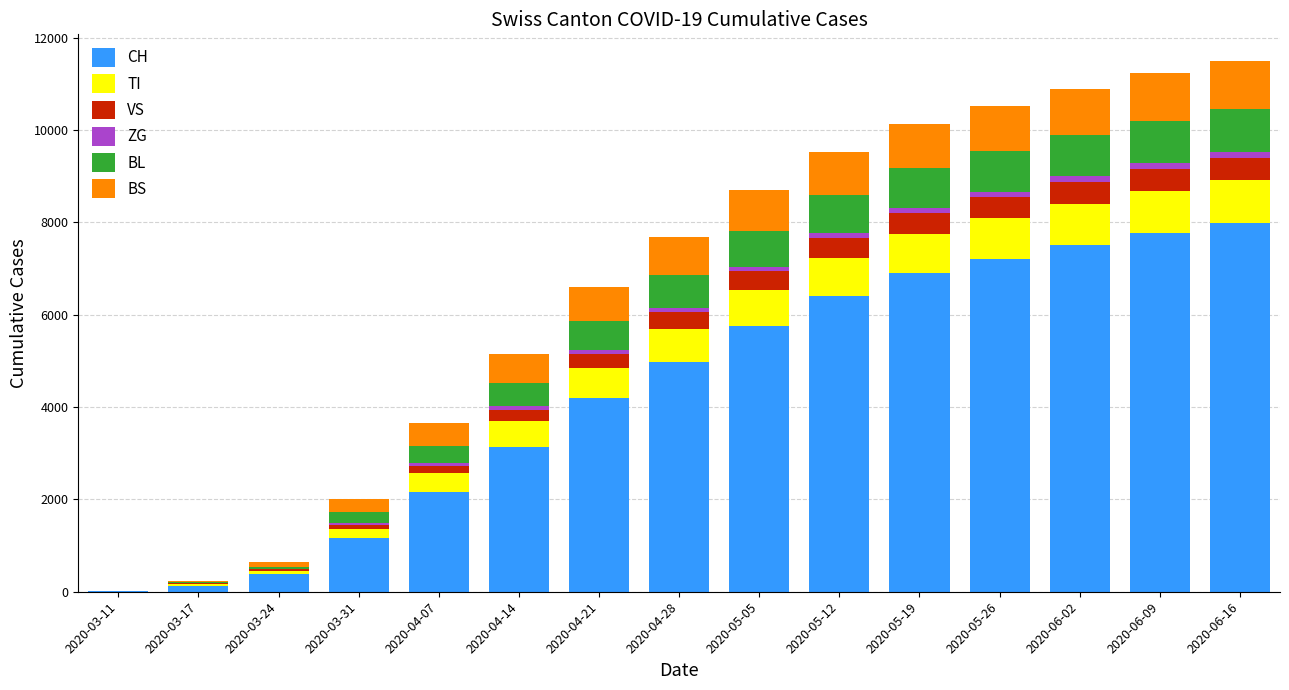

What is the maximum value for CH?

7988